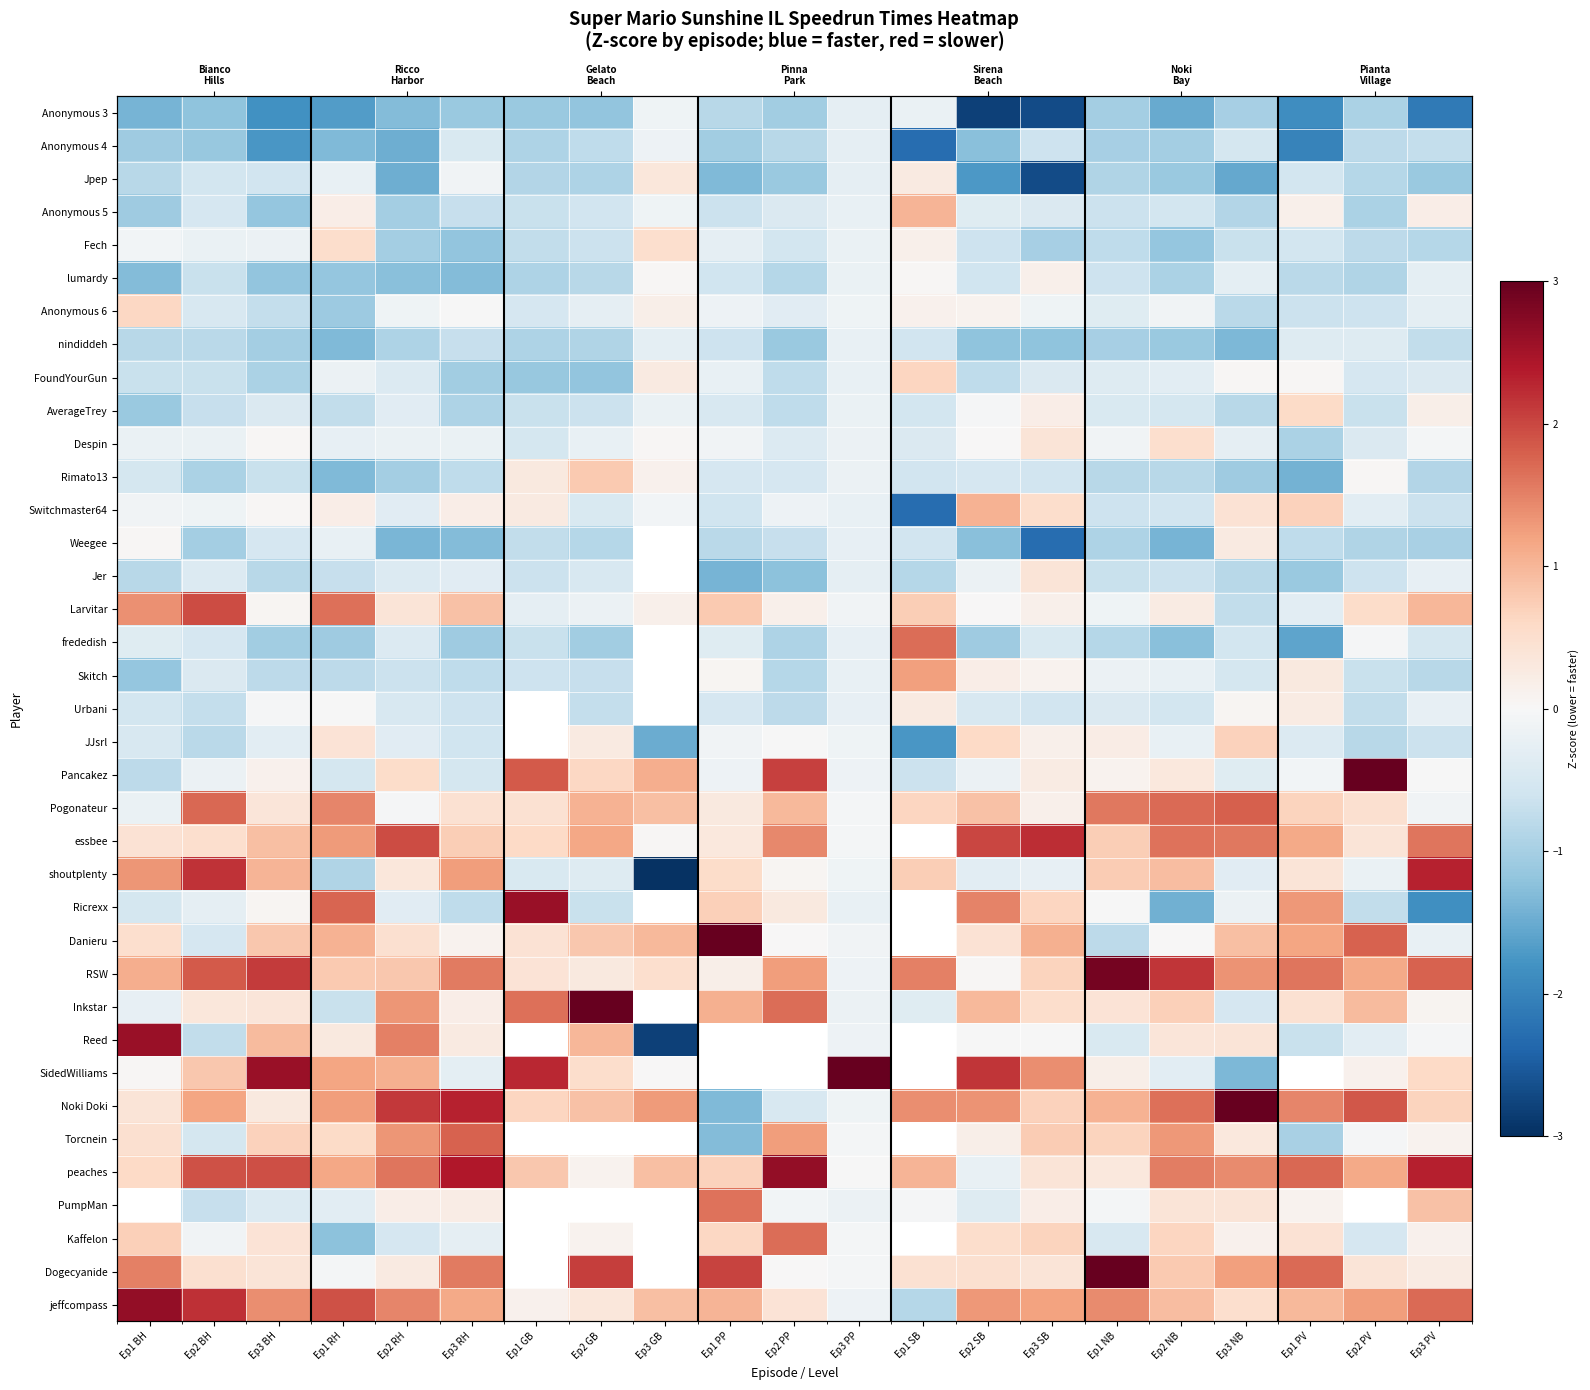

The value of Kaffelon at Ep3 SB is 0.7. True or false?

True